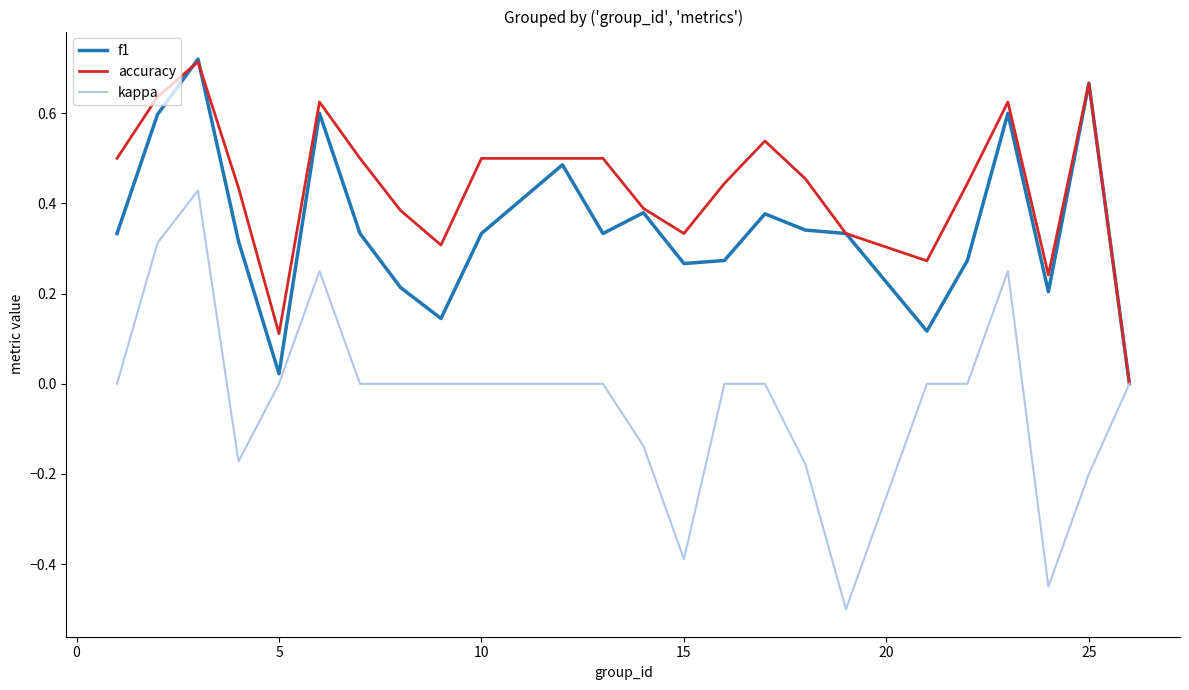

Which series has the widest spread of values?

kappa